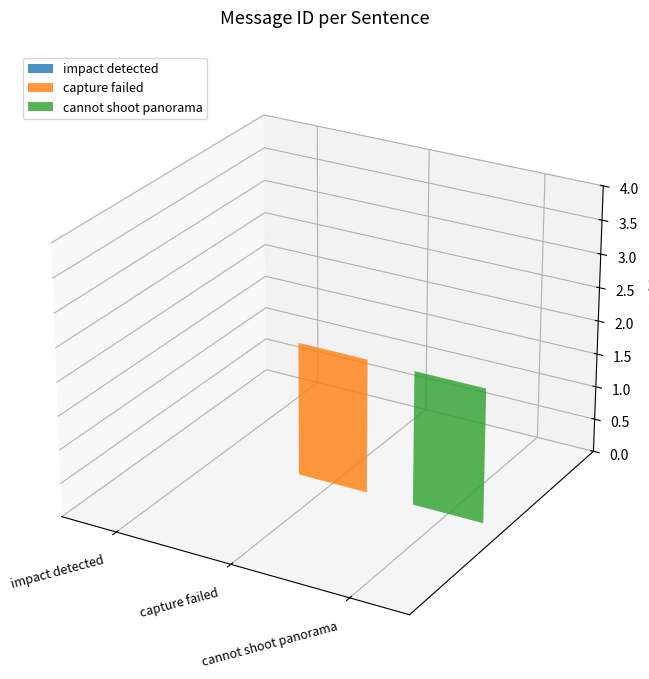

Is it true that the value at cannot shoot panorama is 2?

True